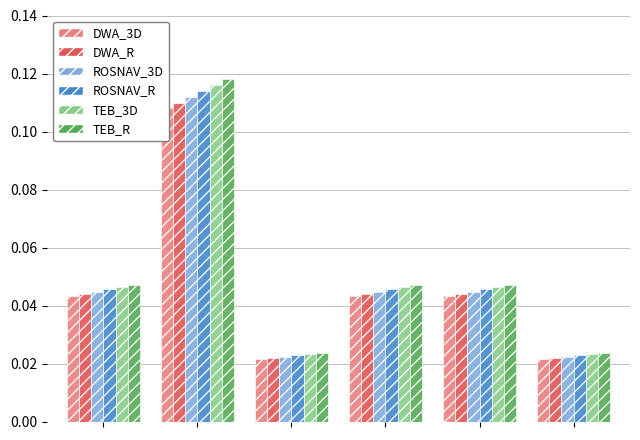

Count the TEB_3D values in the range 0 to 1.

6